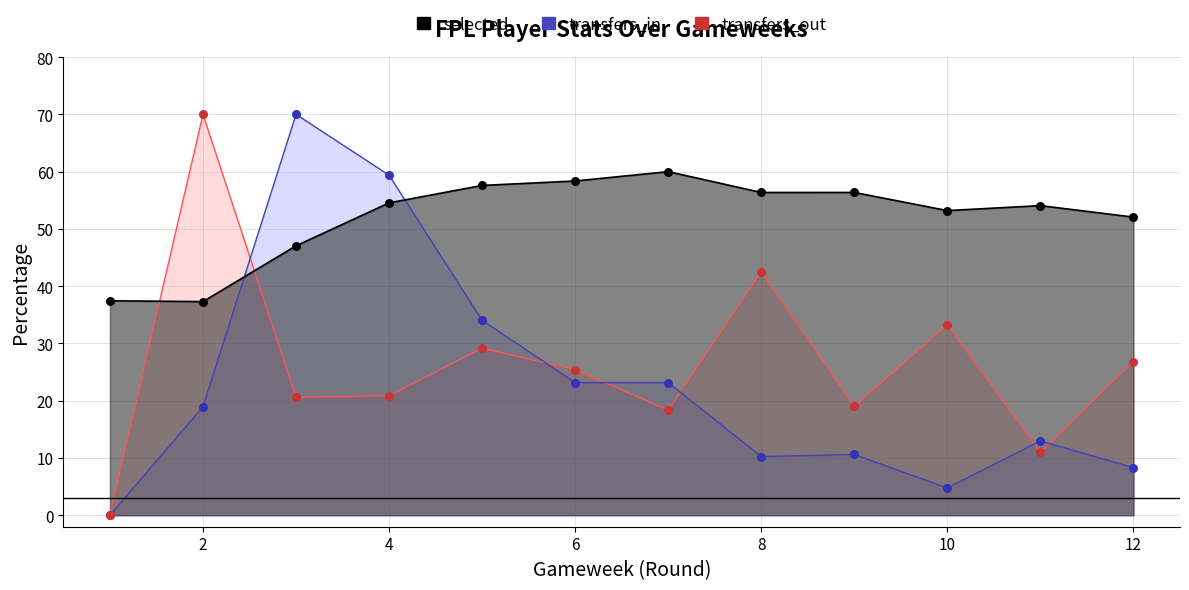

Which series reaches the minimum Y coordinate?

transfers_in